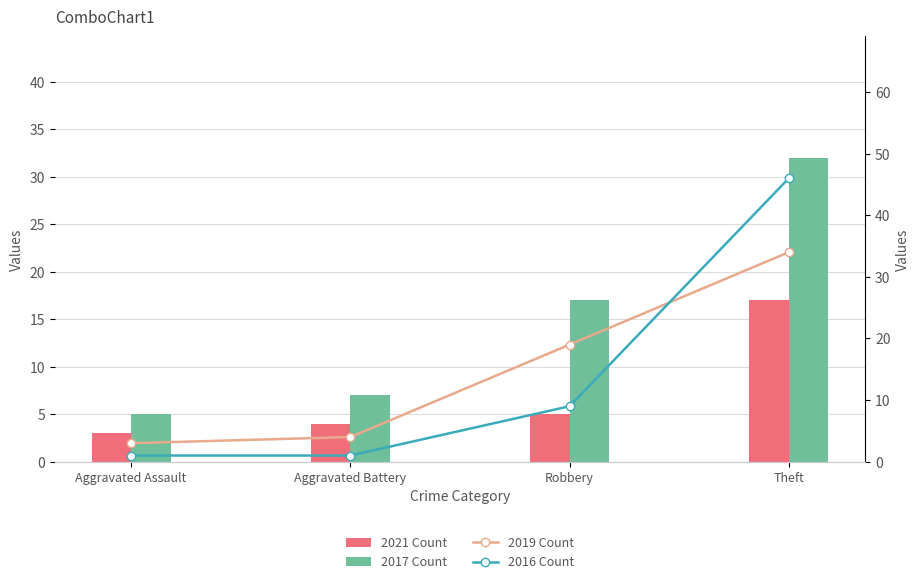

Reading right to left, extract all data points from this chart.

2021 Count: Theft=17	Robbery=5	Aggravated Battery=4	Aggravated Assault=3
2017 Count: Theft=32	Robbery=17	Aggravated Battery=7	Aggravated Assault=5
2019 Count: Theft=34	Robbery=19	Aggravated Battery=4	Aggravated Assault=3
2016 Count: Theft=46	Robbery=9	Aggravated Battery=1	Aggravated Assault=1